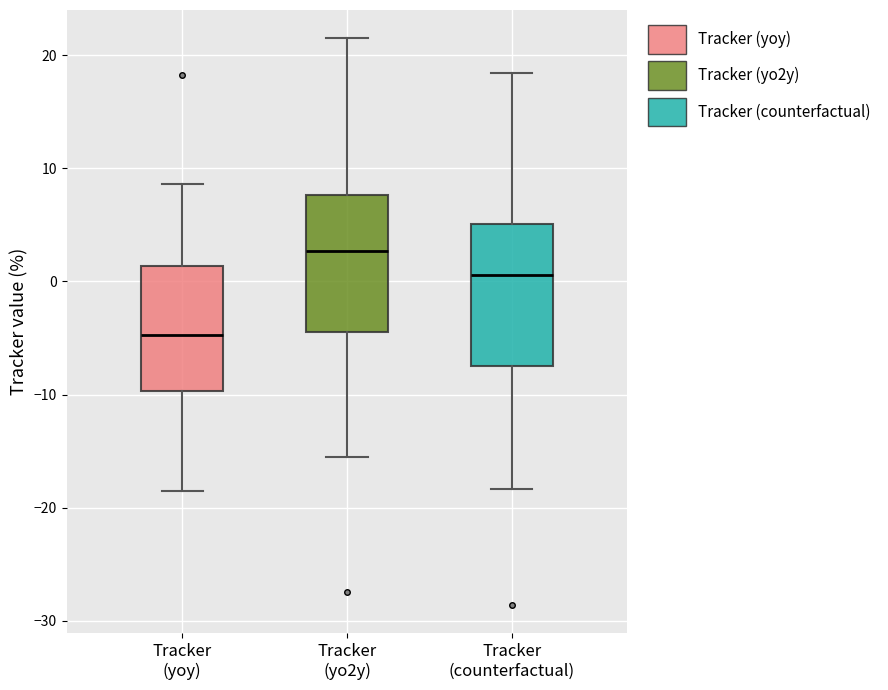

Which box's median line is the highest?

Tracker (yo2y)